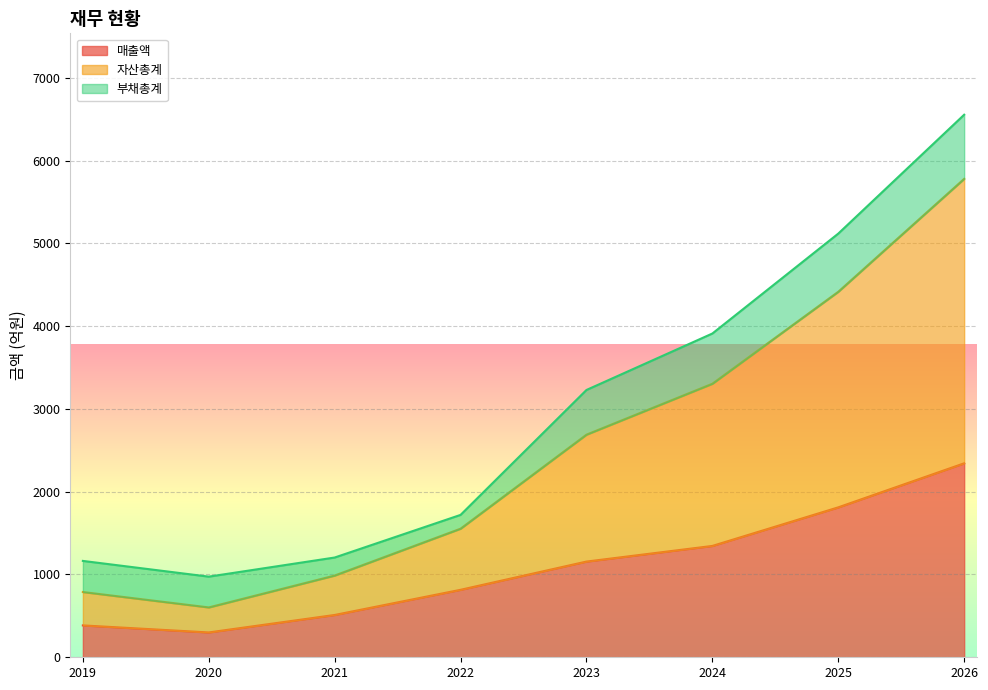

The value of 매출액 at 2024 is 1345. True or false?

True